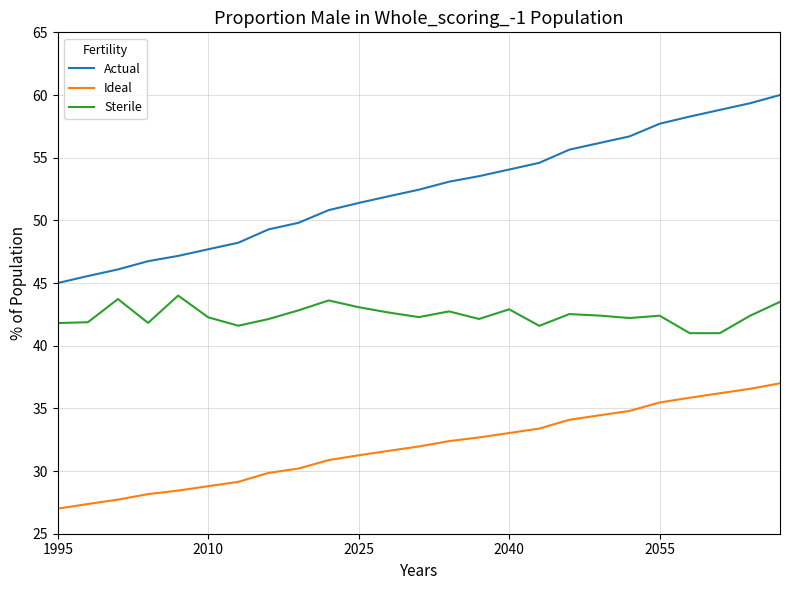

True or false: Ideal and Actual cross at least once.

False